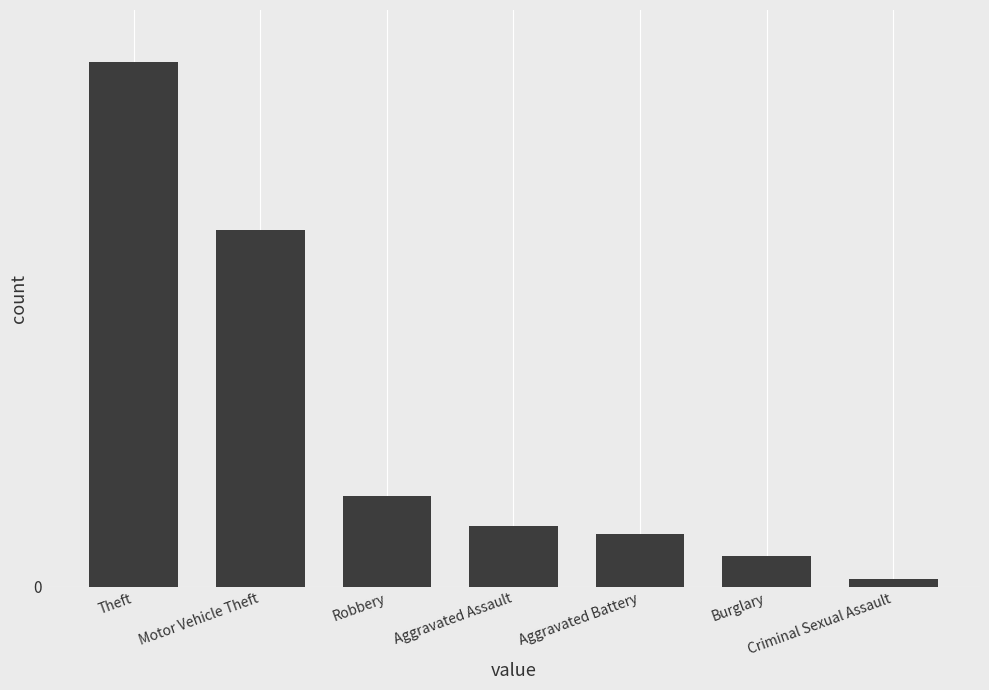

What is the value of the 4th bar from the left?

8